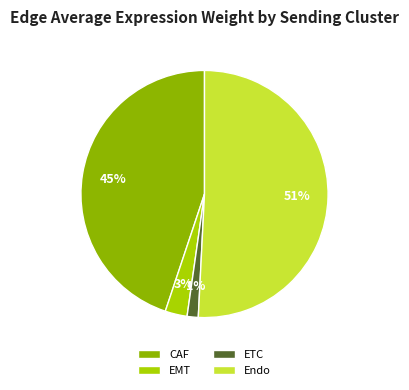

Between EMT and Endo, which is larger?

Endo